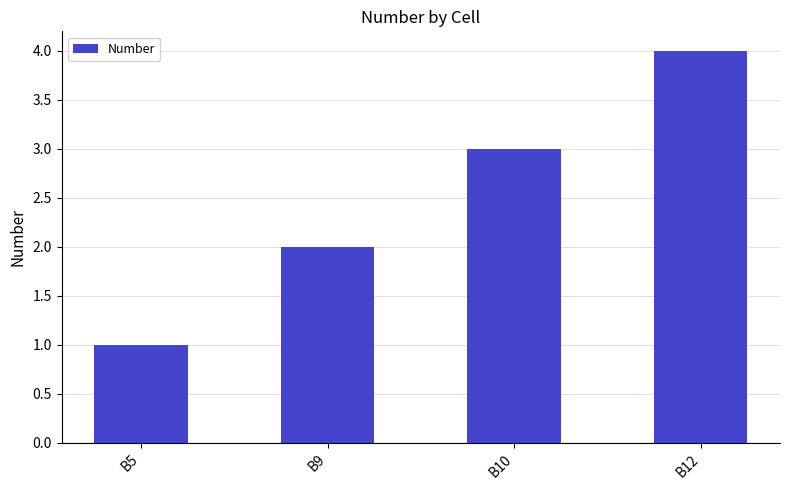

Reading left to right, extract all data points from this chart.

B5=1	B9=2	B10=3	B12=4